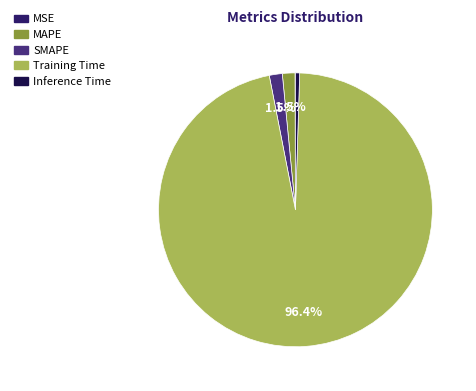

Which category has the biggest portion of the pie?

Training Time